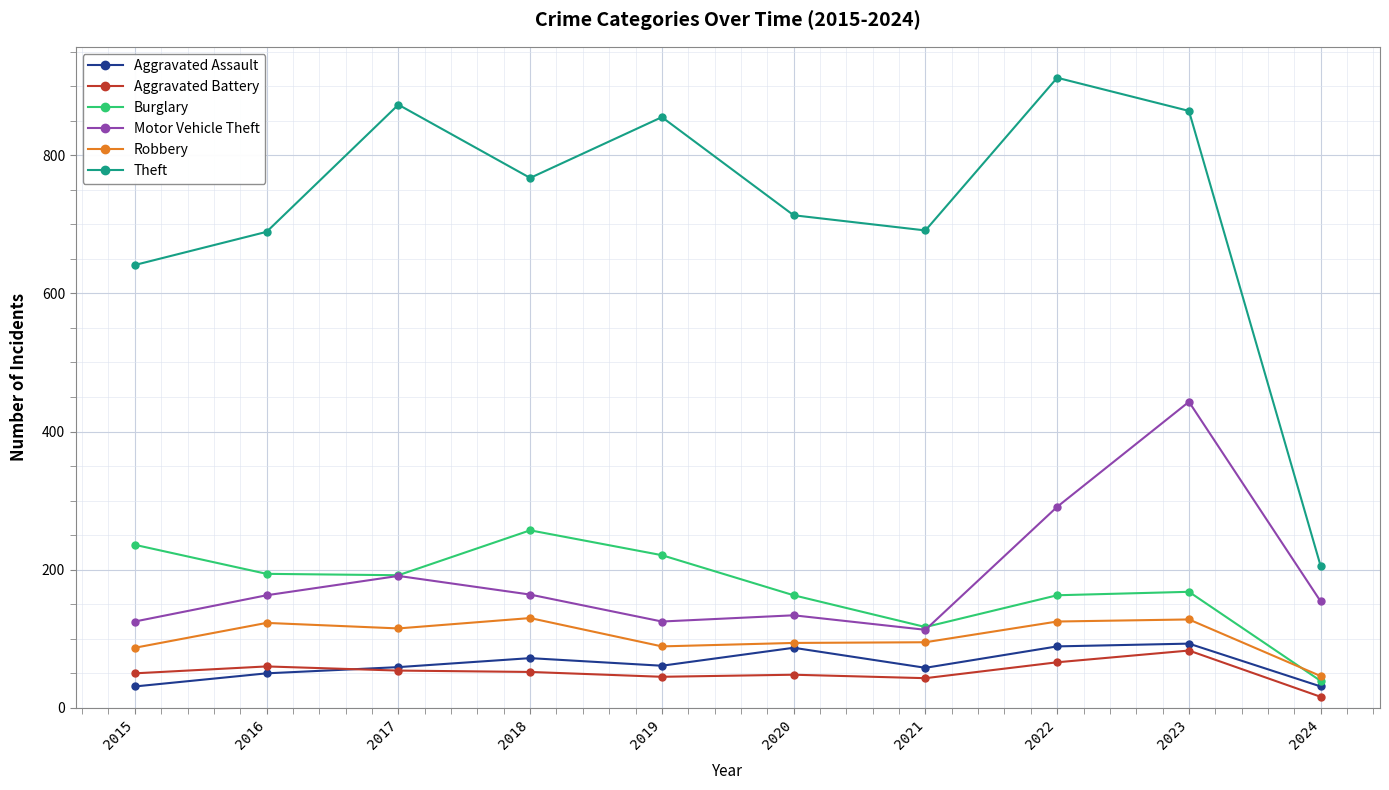

How many lines are shown in the chart?

6